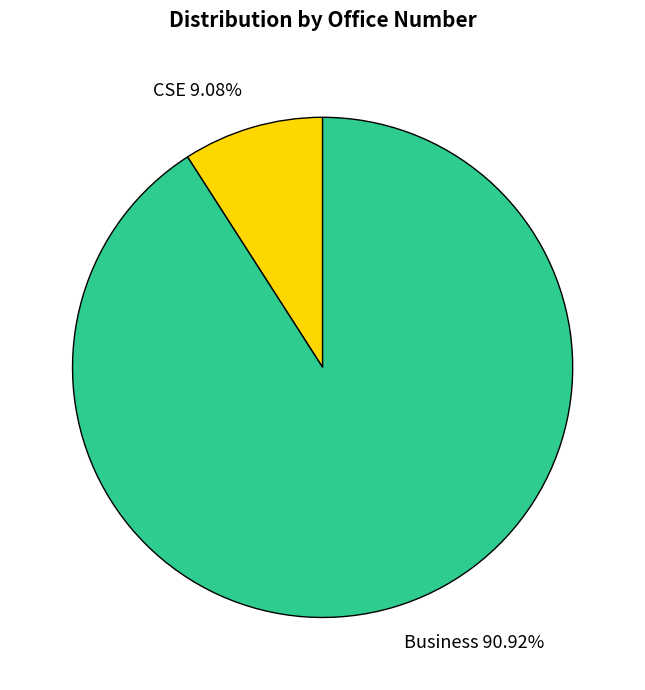

What is the smallest slice in the pie chart?

CSE